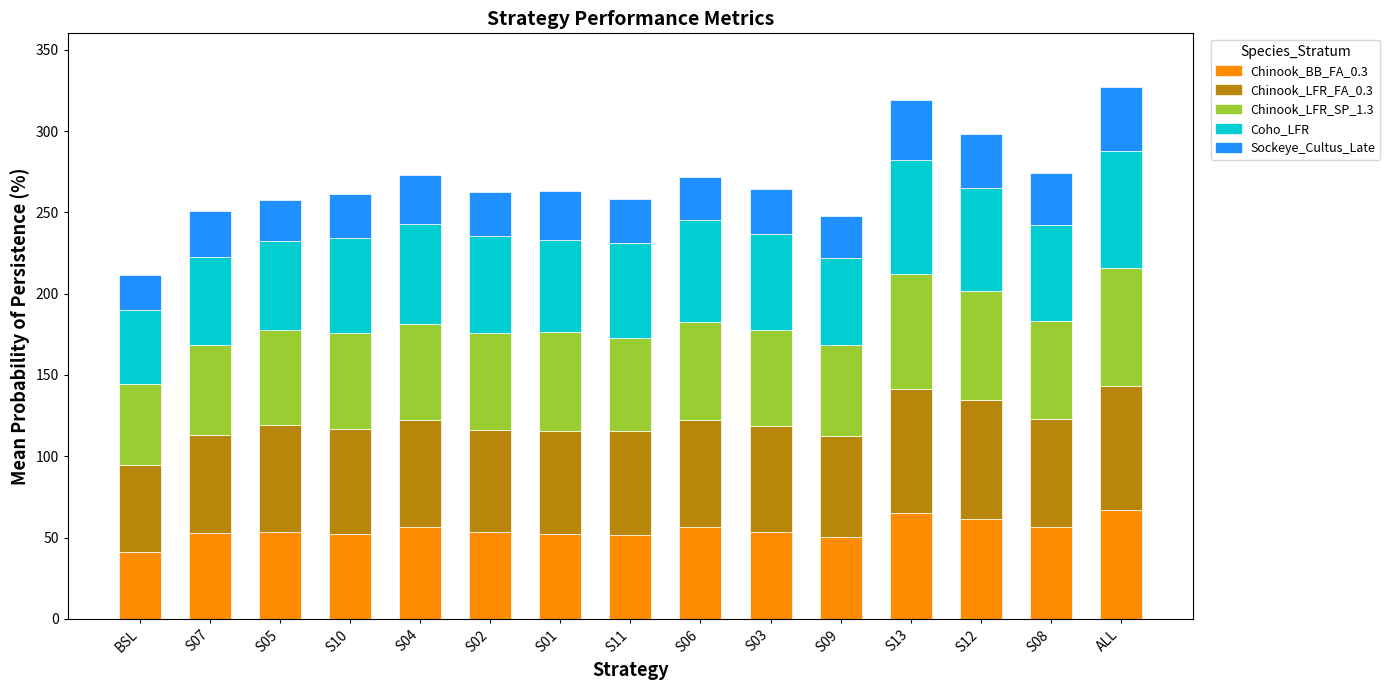

What is the minimum value for Chinook_BB_FA_0.3?

41.1